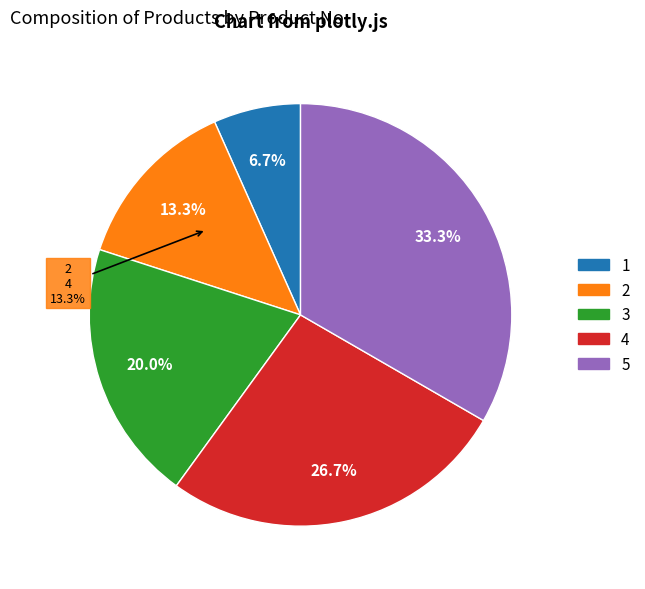

Which has a higher value, 4 or 1?

4